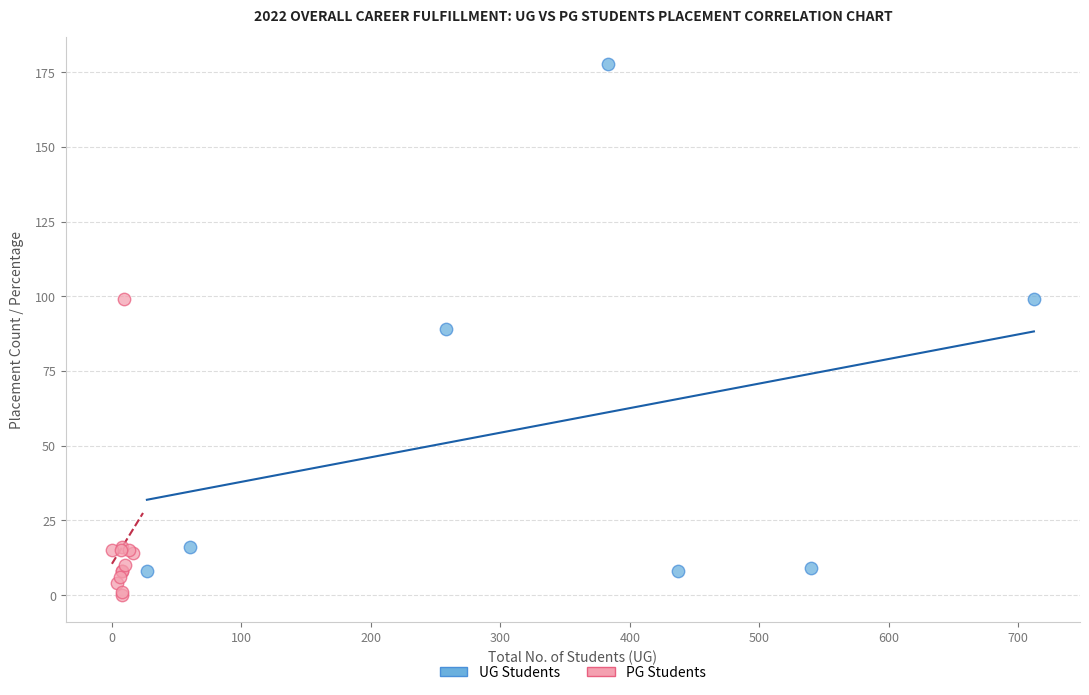

Which series has the largest Y range (max minus min)?

UG Students